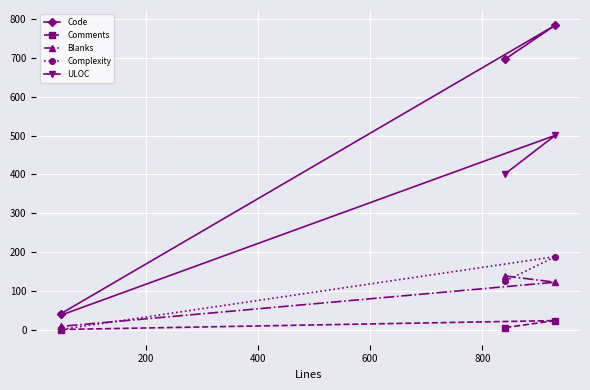

What is the lowest value of the Code series?

41